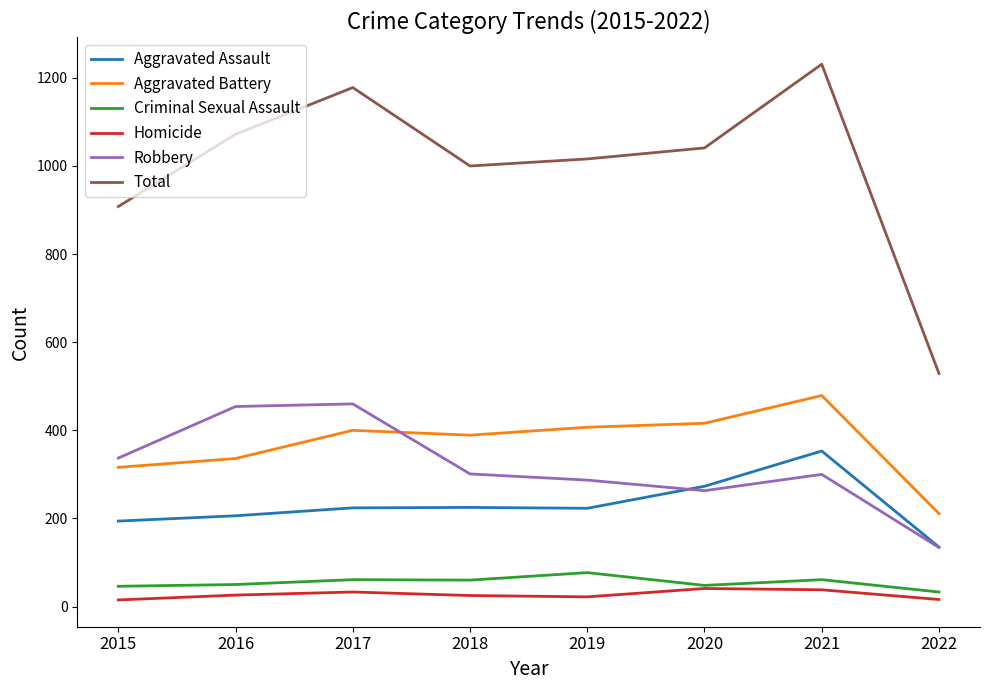

Which series has the widest spread of values?

Total